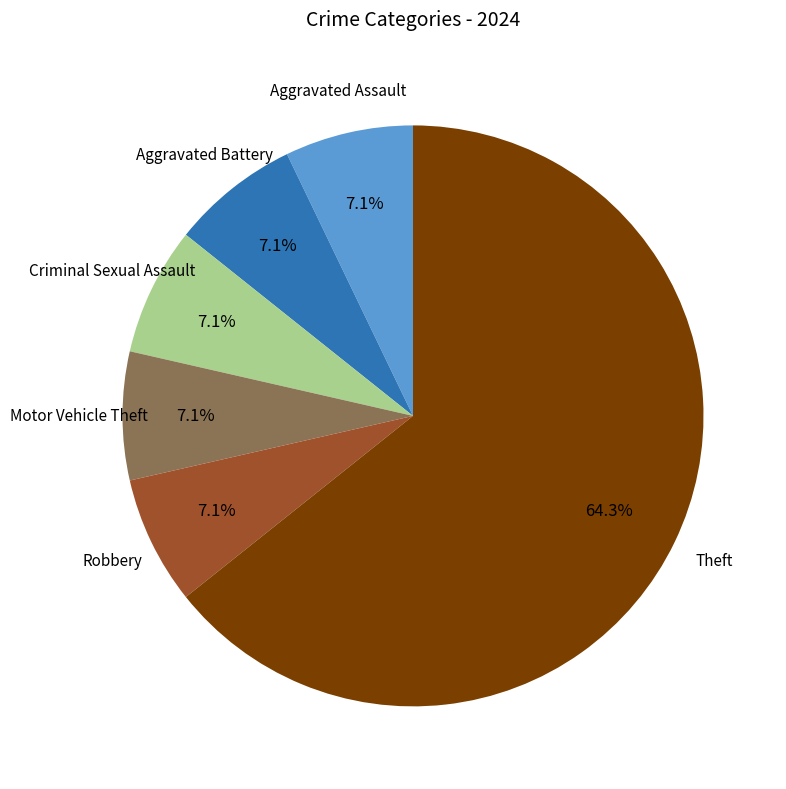

Is there any slice that represents more than half of the pie?

Yes